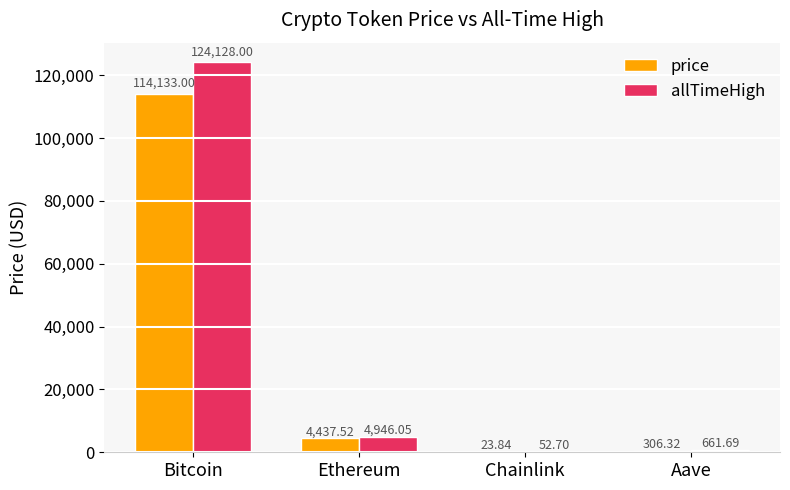

Is it true that allTimeHigh equals 661.7 at Aave?

True